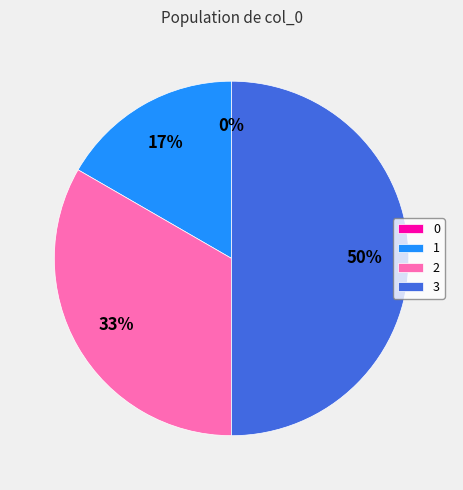

To the nearest percent, what portion does 1 represent?

17%